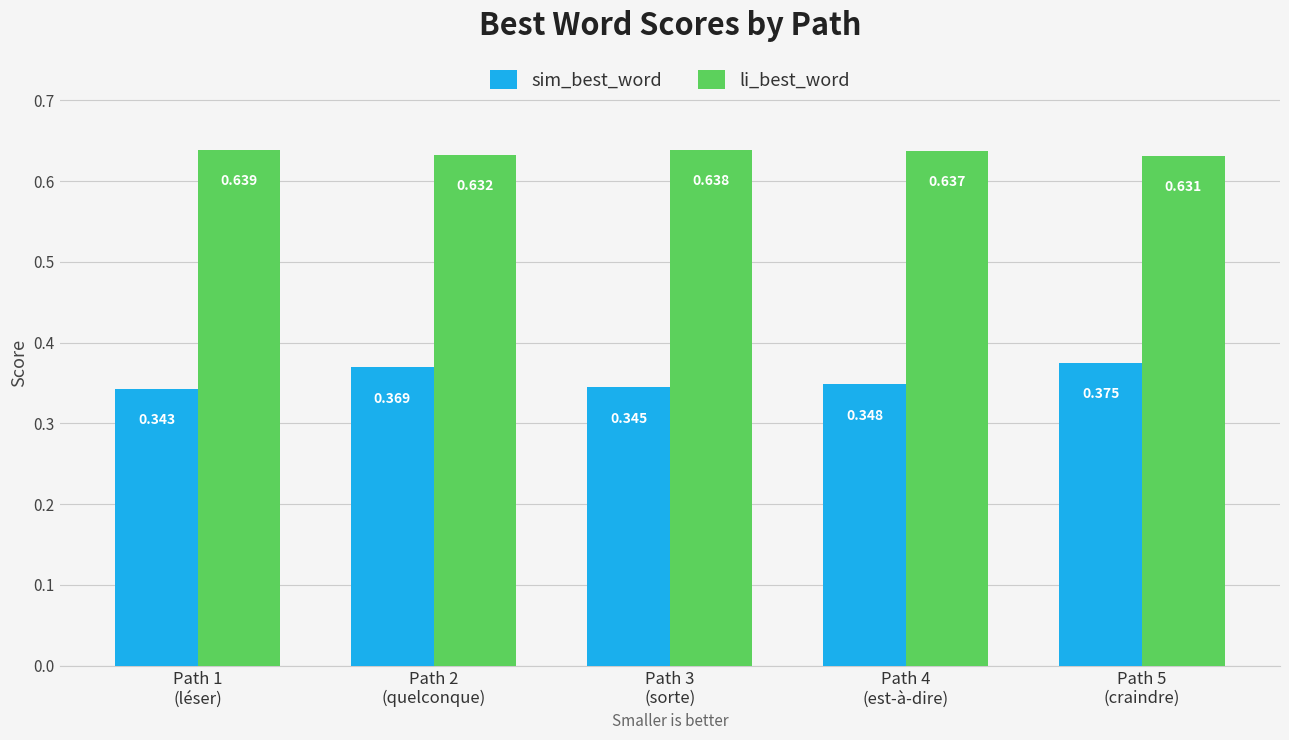

Where is li_best_word nearest to the value 0?

Path 5
(craindre)